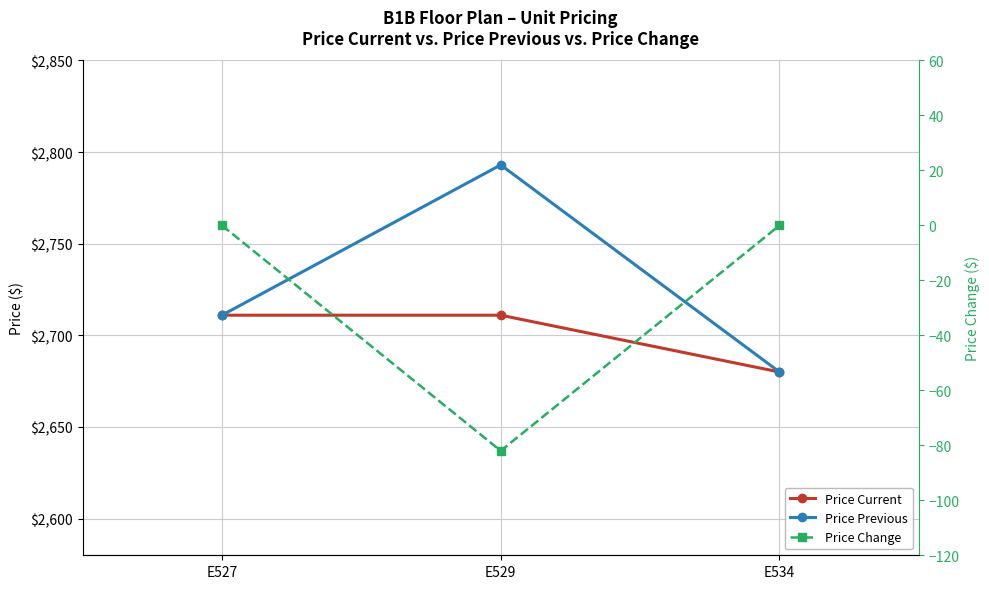

What is the difference between the highest and lowest values at E529?

2875